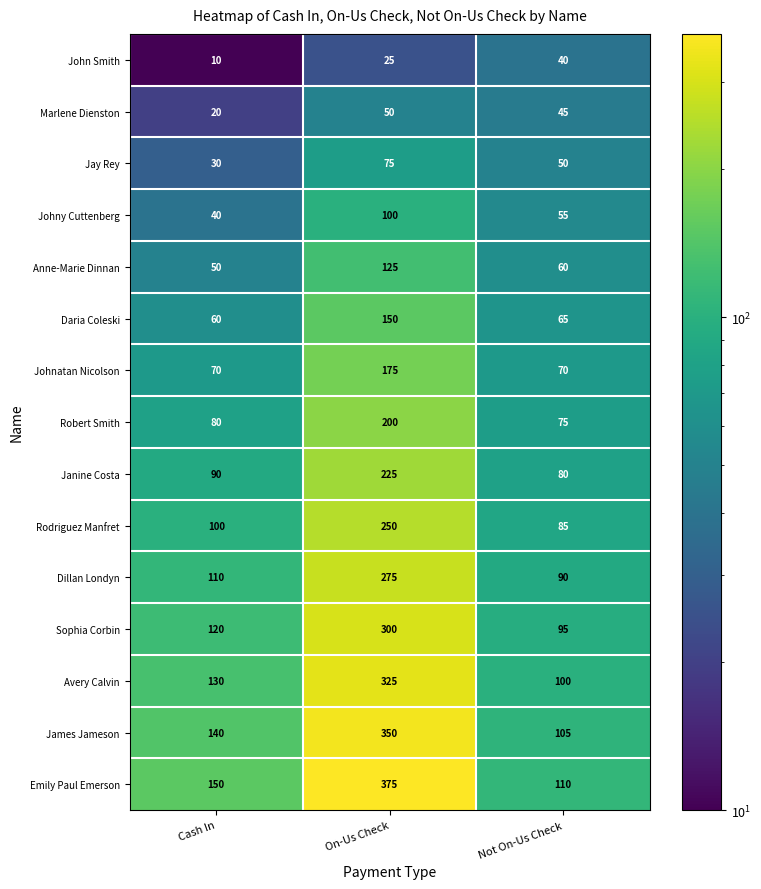

How many values in the Sophia Corbin series are below 120?

1